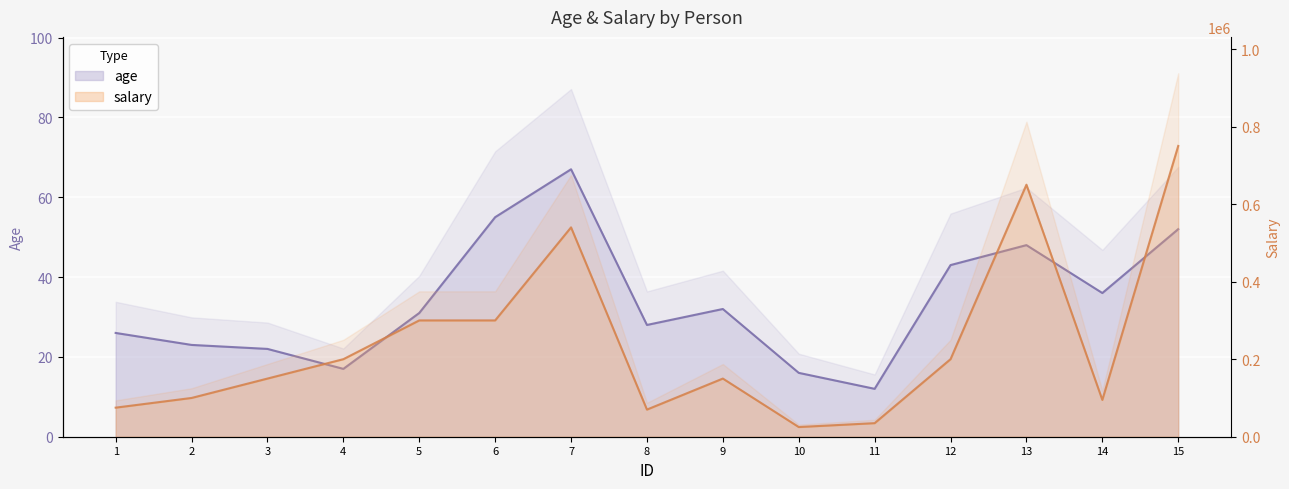

How many series are shown in this chart?

2